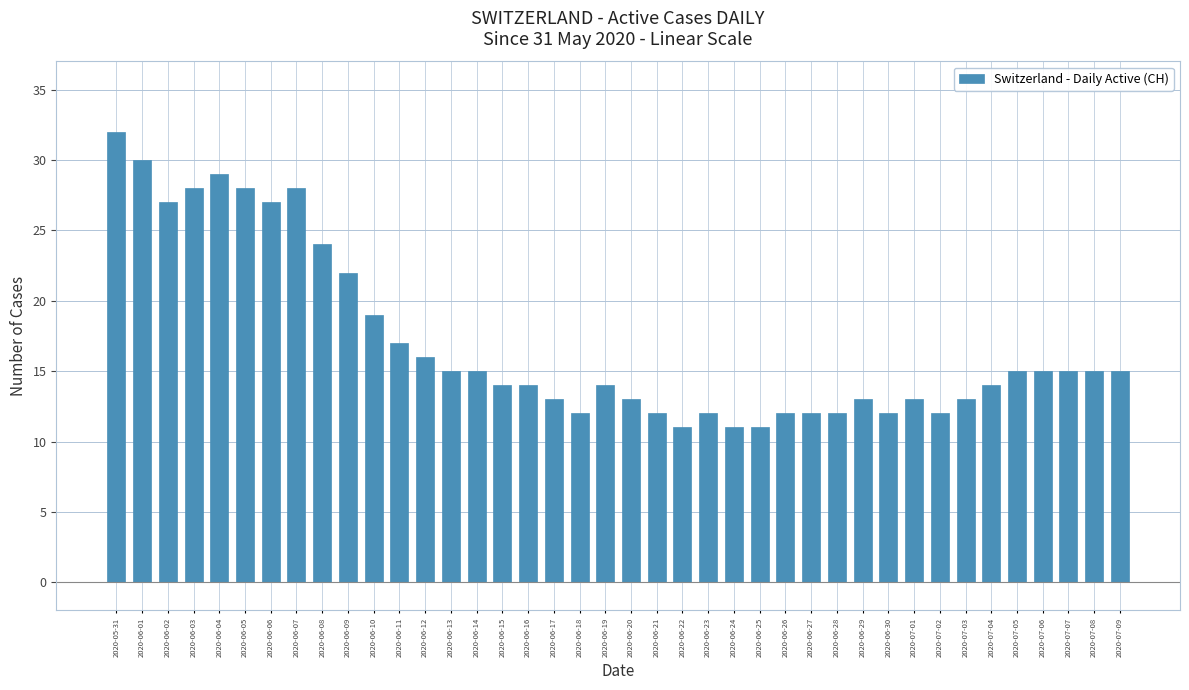

The value at 2020-07-02 is 12. True or false?

True